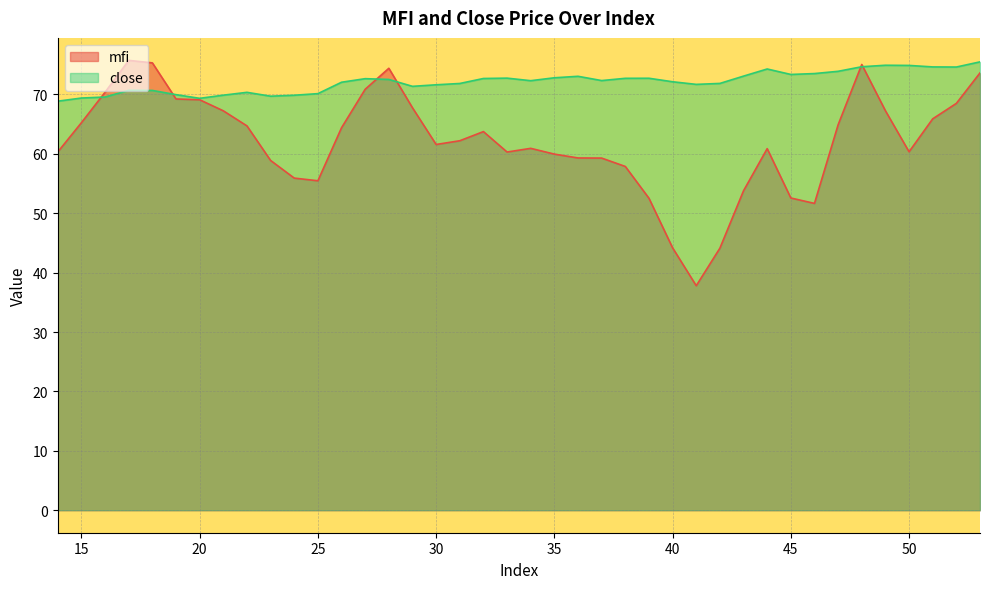

Reading left to right, transcribe all the data shown in this chart.

mfi: 14=60.3	15=65.2	16=70.4	17=75.7	18=75.3	19=69.2	20=69.1	21=67.2	22=64.7	23=58.9	24=55.9	25=55.5	26=64.4	27=70.9	28=74.4	29=67.8	30=61.6	31=62.2	32=63.8	33=60.3	34=60.9	35=60.0	36=59.3	37=59.3	38=57.9	39=52.5	40=44.2	41=37.8	42=44.1	43=53.8	44=60.9	45=52.6	46=51.7	47=64.9	48=75.0	49=67.3	50=60.4	51=65.9	52=68.5	53=73.6
close: 14=68.9	15=69.4	16=69.6	17=70.7	18=70.7	19=70.0	20=69.3	21=69.9	22=70.4	23=69.7	24=69.9	25=70.1	26=72.1	27=72.7	28=72.5	29=71.4	30=71.6	31=71.8	32=72.7	33=72.8	34=72.3	35=72.8	36=73.1	37=72.3	38=72.7	39=72.7	40=72.1	41=71.7	42=71.9	43=73.1	44=74.3	45=73.4	46=73.5	47=73.9	48=74.7	49=74.9	50=74.9	51=74.6	52=74.6	53=75.5